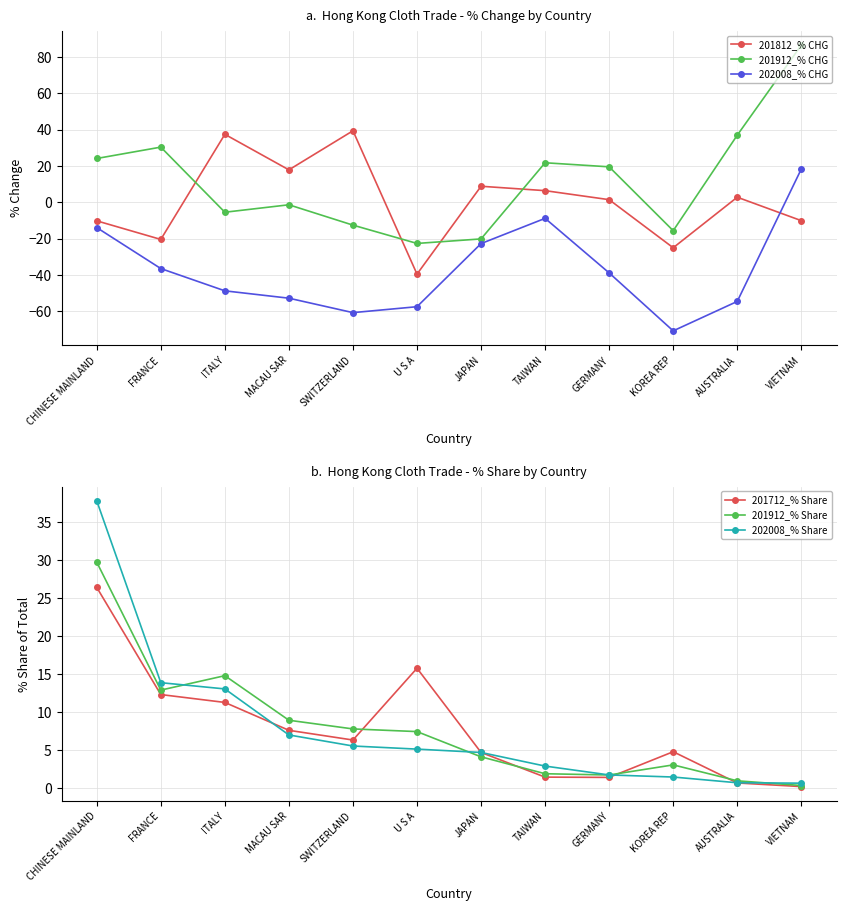

Where does the 202008_% CHG series first go above -38?

CHINESE MAINLAND